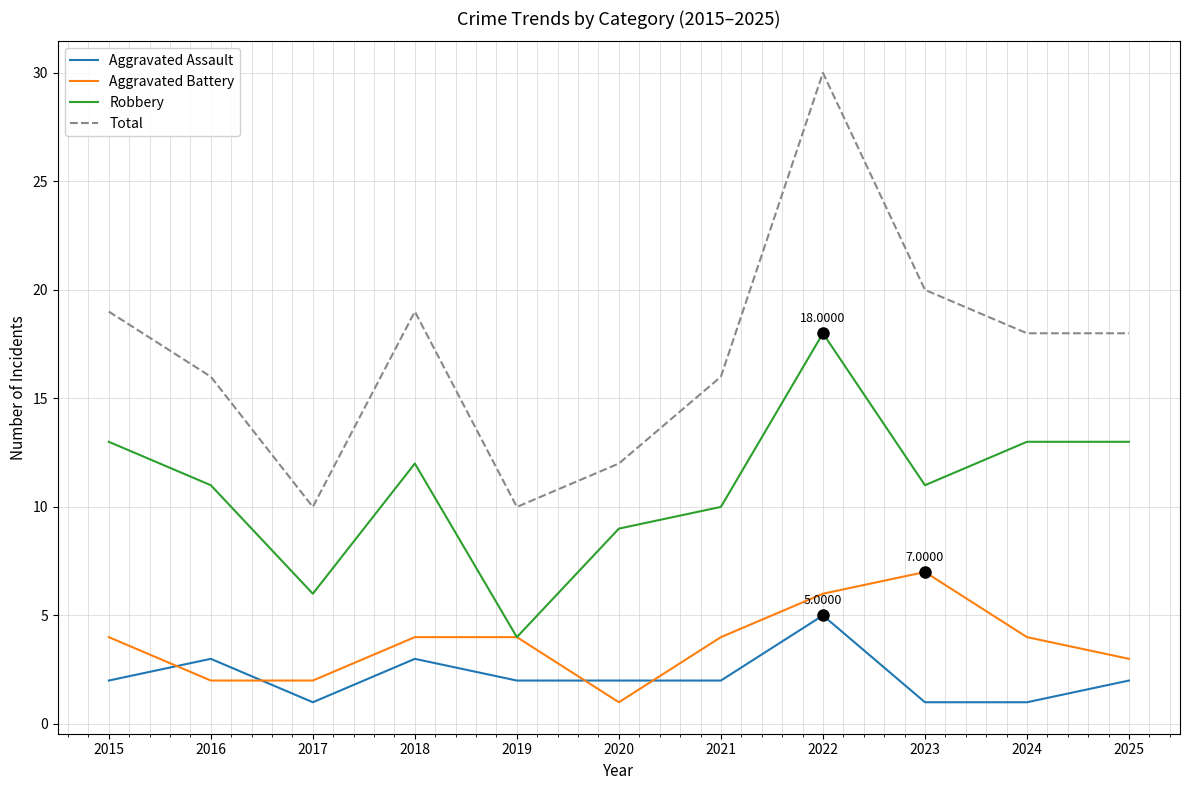

How many Aggravated Battery values are between 2 and 4?

8